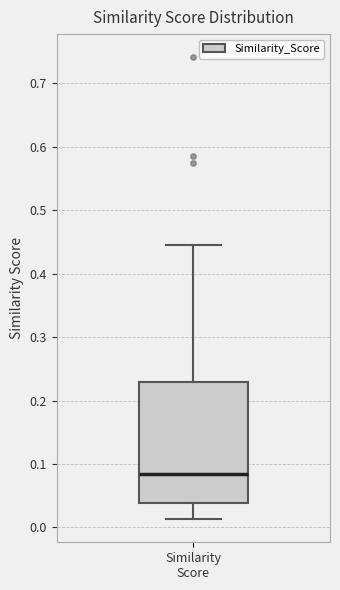

Where does the lower whisker of the box for Similarity Score end on the y-axis? The values are not printed on the chart, so give them approximately, as read against the axis.

0.01